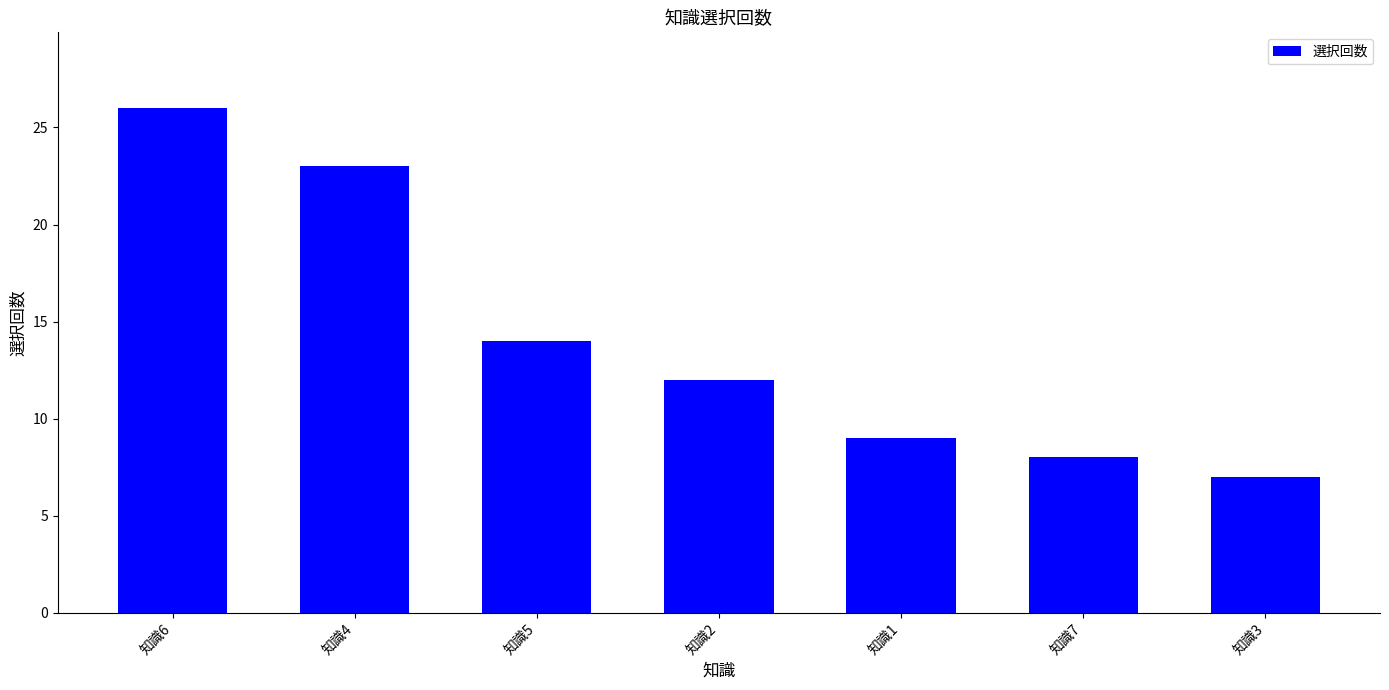

Does the chart contain any negative values?

No